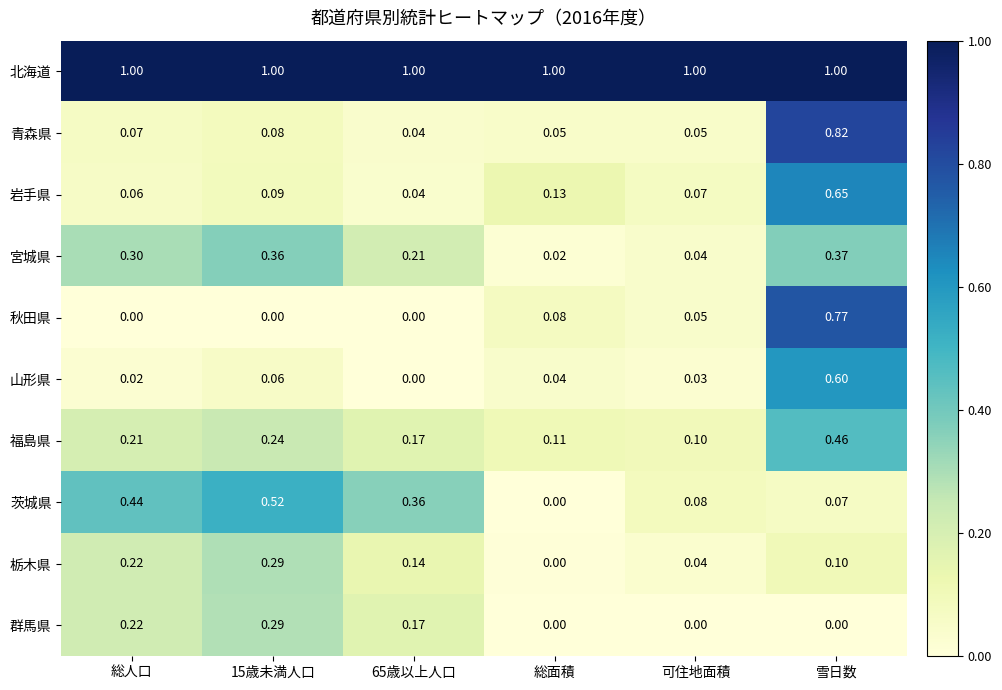

Is the value of 茨城県 at 65歳以上人口 greater than the value of 宮城県 at 総面積?

Yes